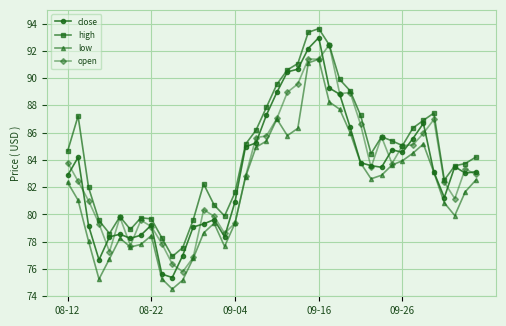

True or false: high and low cross at least once.

False